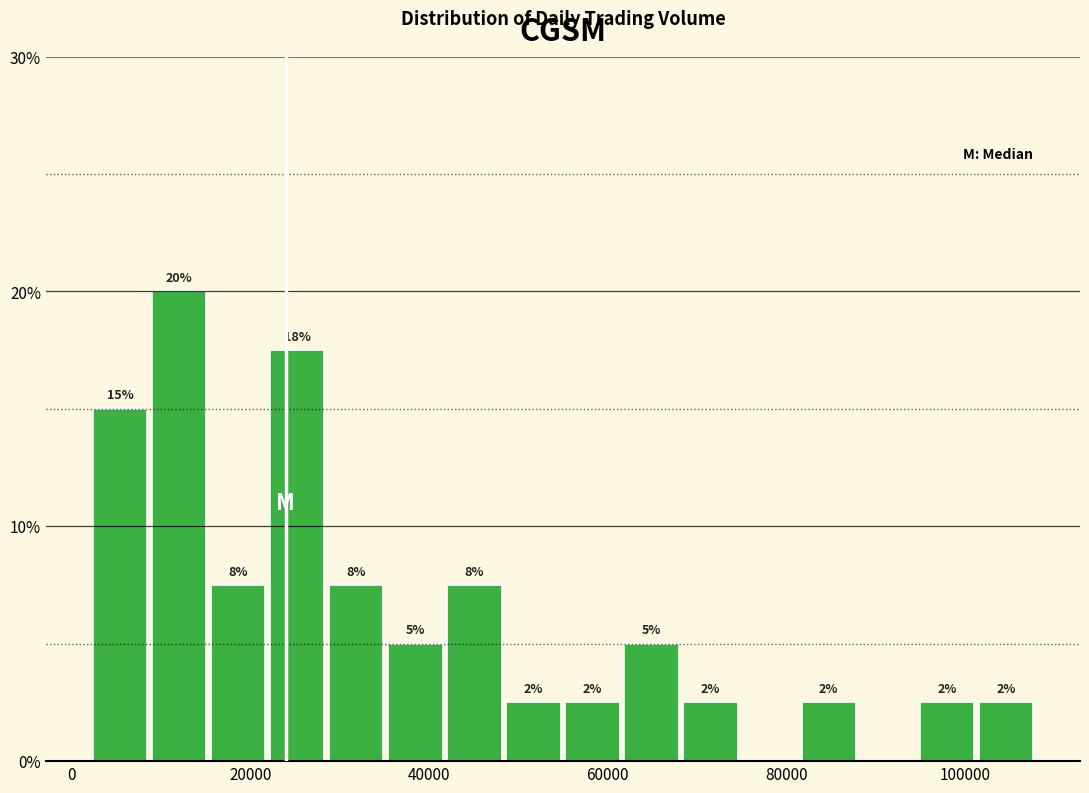

Around what value on the x-axis is the tallest bar? Give the approximate position of its centre, as read against the axis.

12000